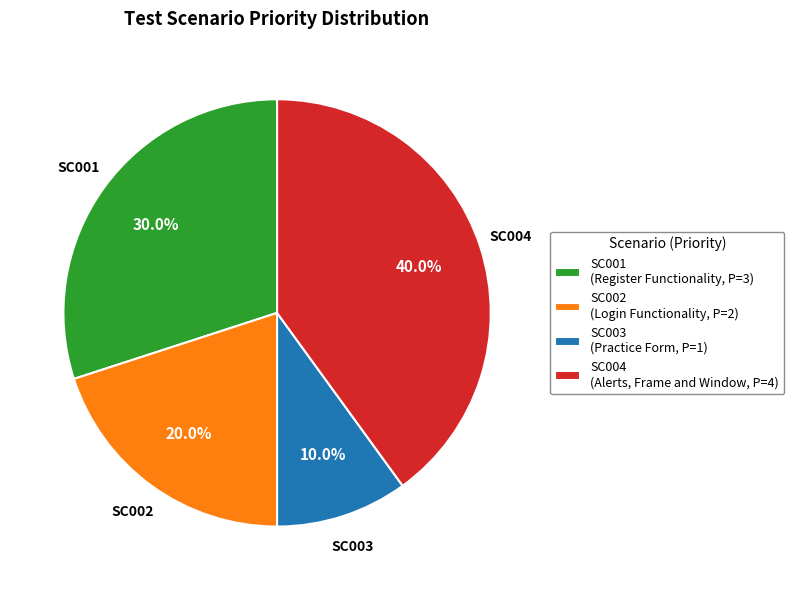

Which slice is the largest?

SC004